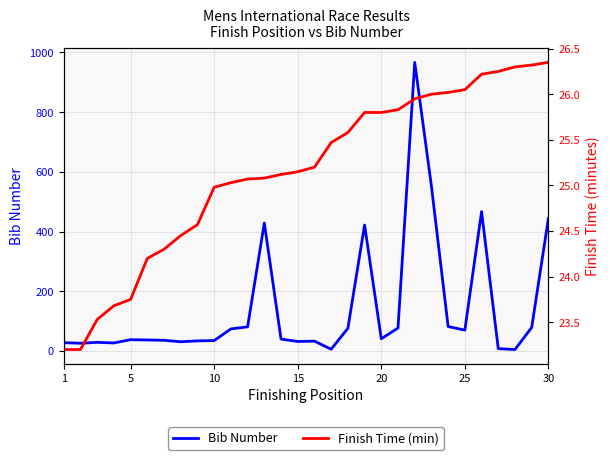

How many lines are shown in the chart?

2